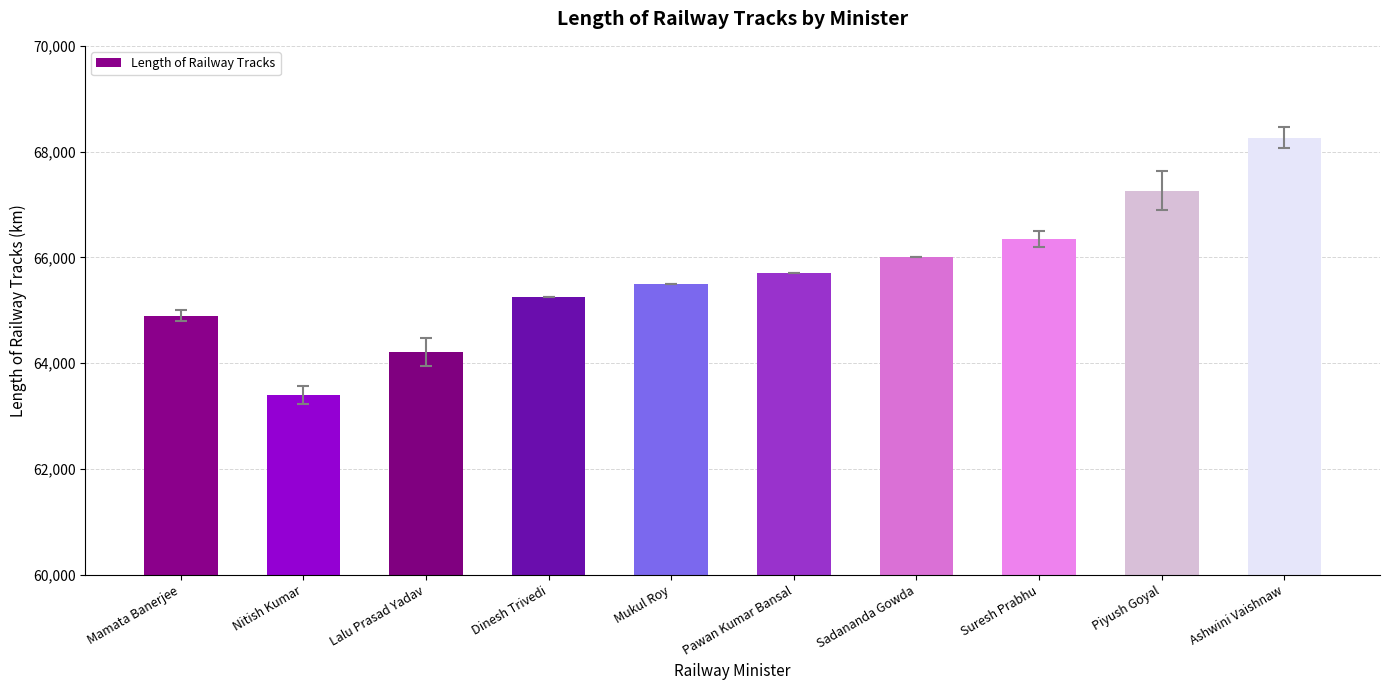

How many values are below 65700?

5